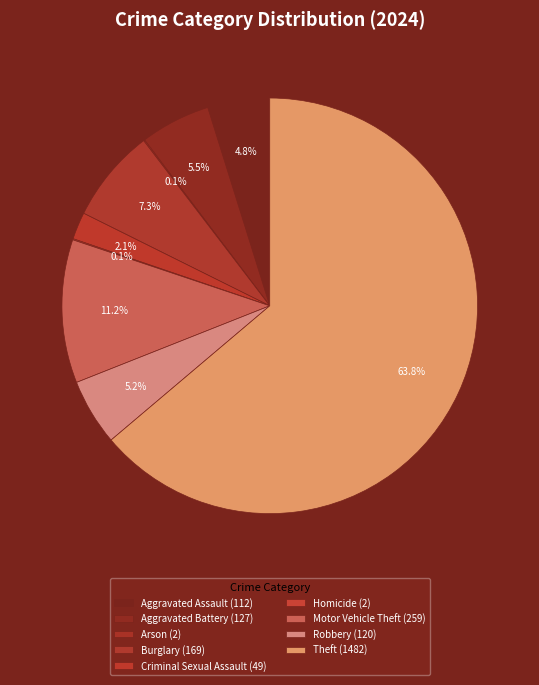

What percentage do Motor Vehicle Theft and Criminal Sexual Assault together represent?

13.3%